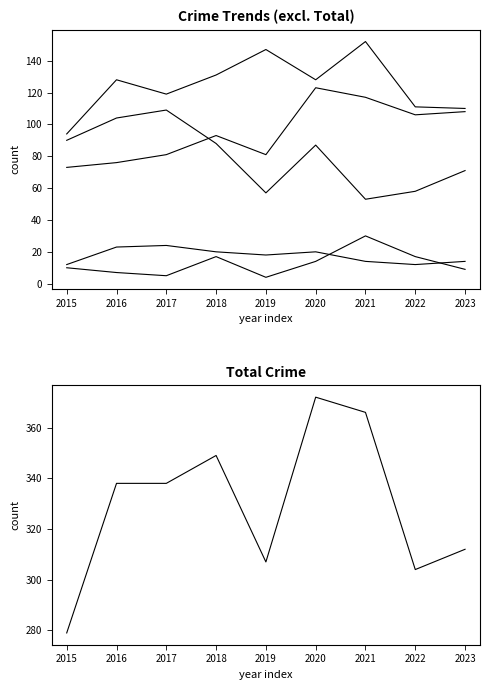

What is the maximum value for Criminal Sexual Assault?

24